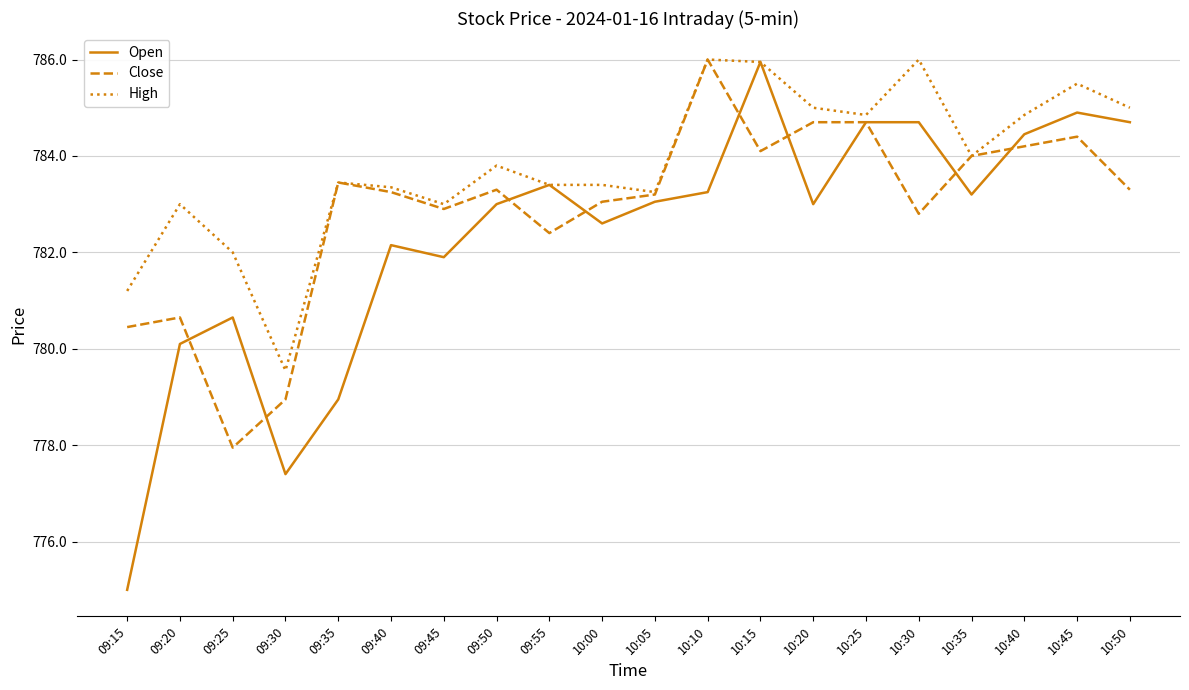

How many categories are shown in the chart?

20